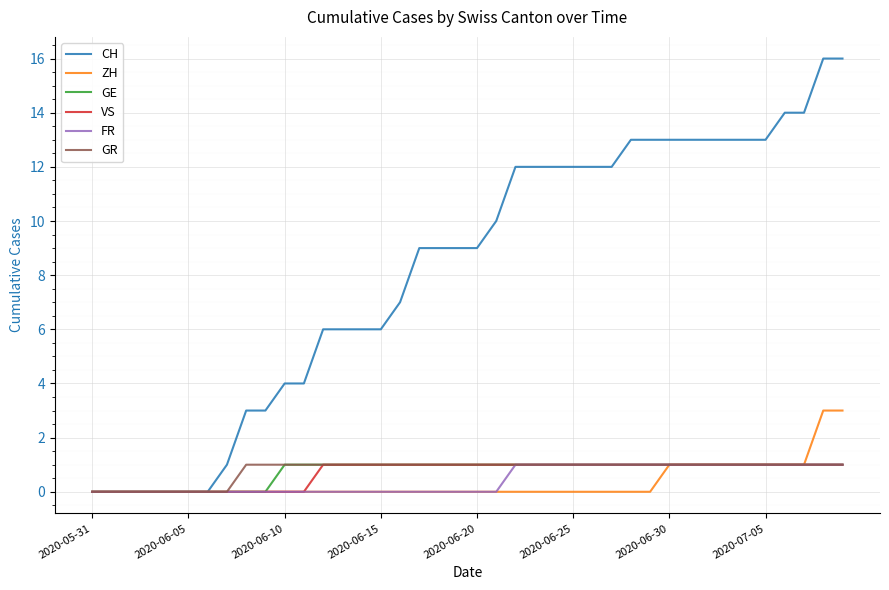

What is the greatest value displayed?

16